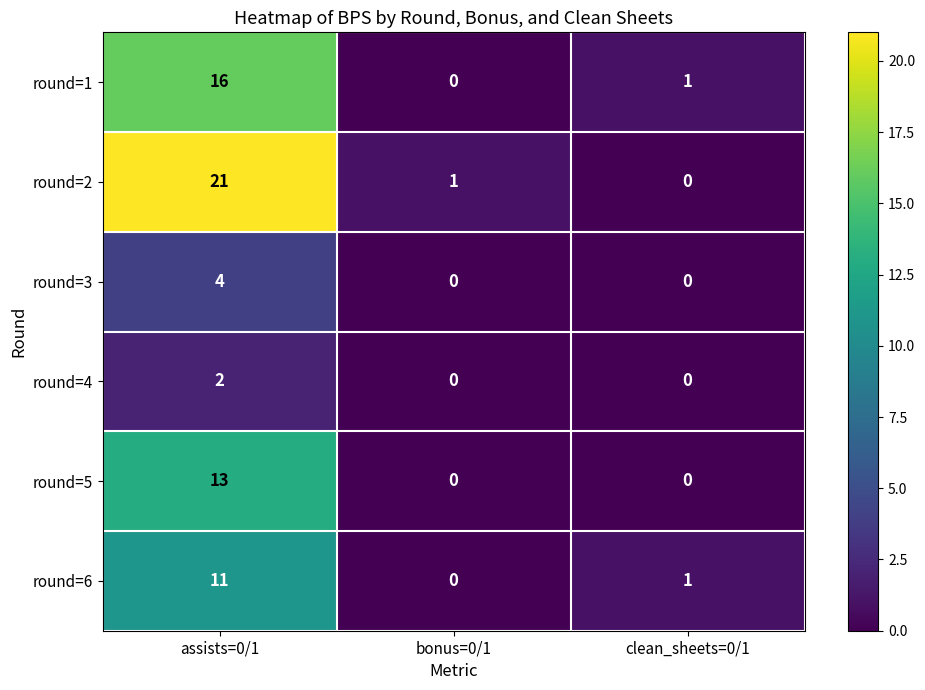

Between assists=0/1 and bonus=0/1, which series saw the biggest shift?

round=2